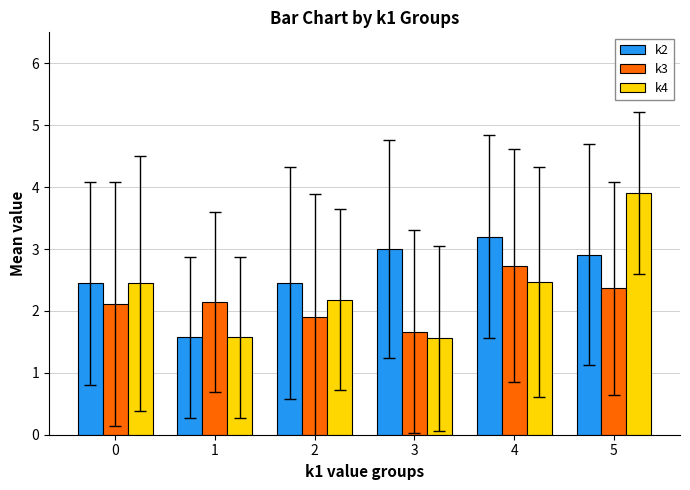

How many bars are there in each group?

3